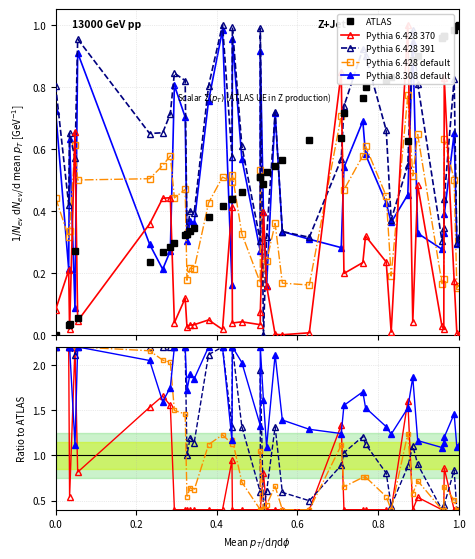

Which series has the largest total across all categories?

Pythia 8.308 default